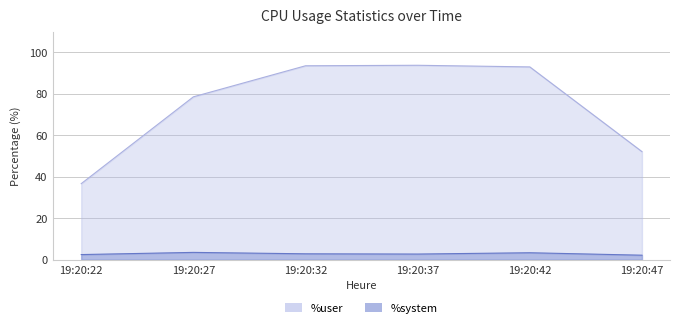

At which label does %system reach its minimum?

19:20:47